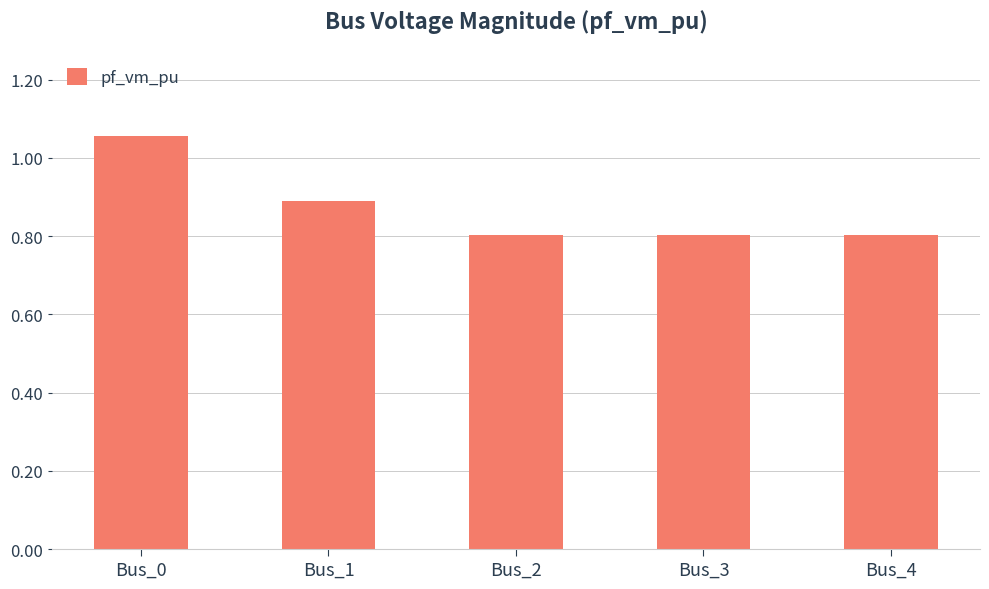

The chart shows a value of 0.4 at Bus_2. True or false?

False